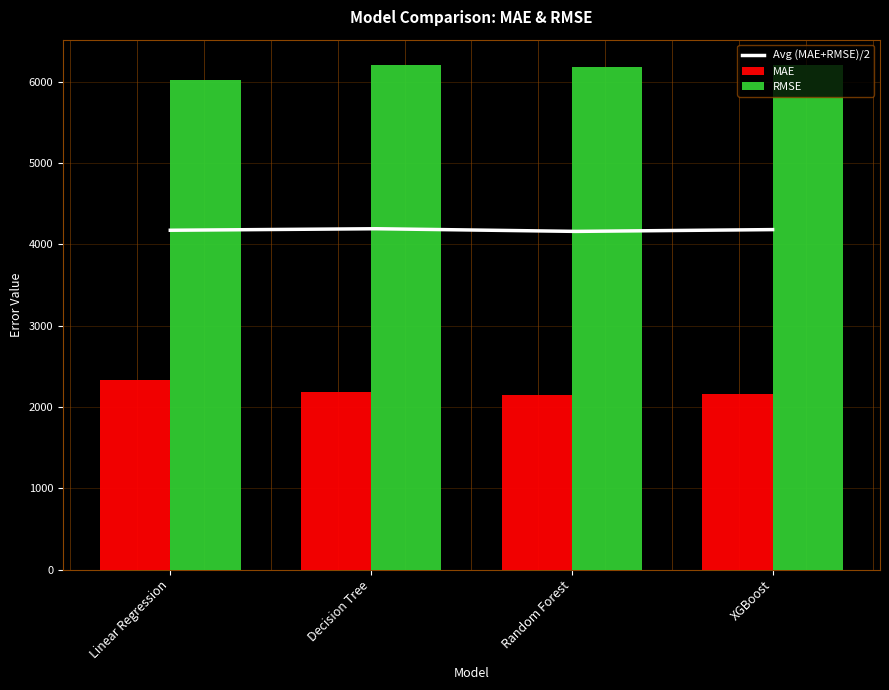

Reading left to right, list all the values displayed in this chart.

MAE: Linear Regression=2329.9	Decision Tree=2177.5	Random Forest=2139.7	XGBoost=2157.0
RMSE: Linear Regression=6012.7	Decision Tree=6204.4	Random Forest=6174.1	XGBoost=6201.7